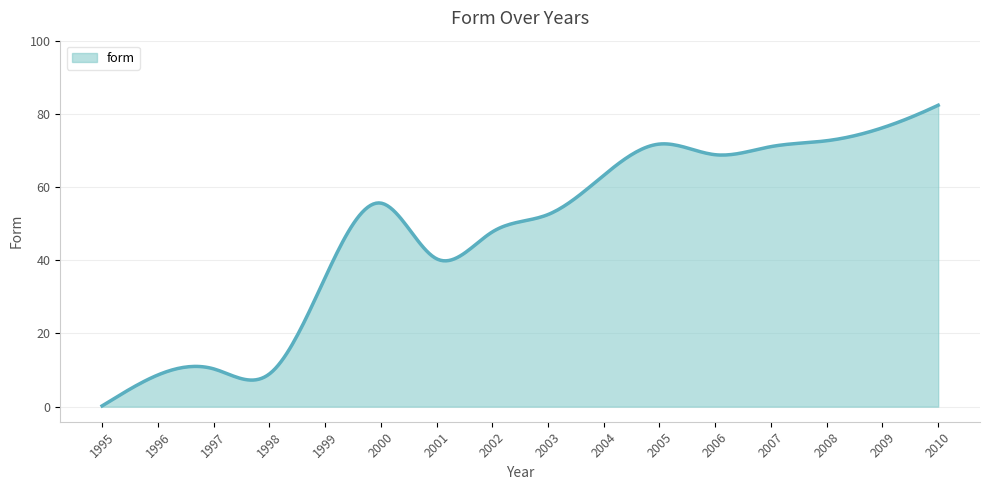

What is the difference between the maximum and minimum values?

82.2